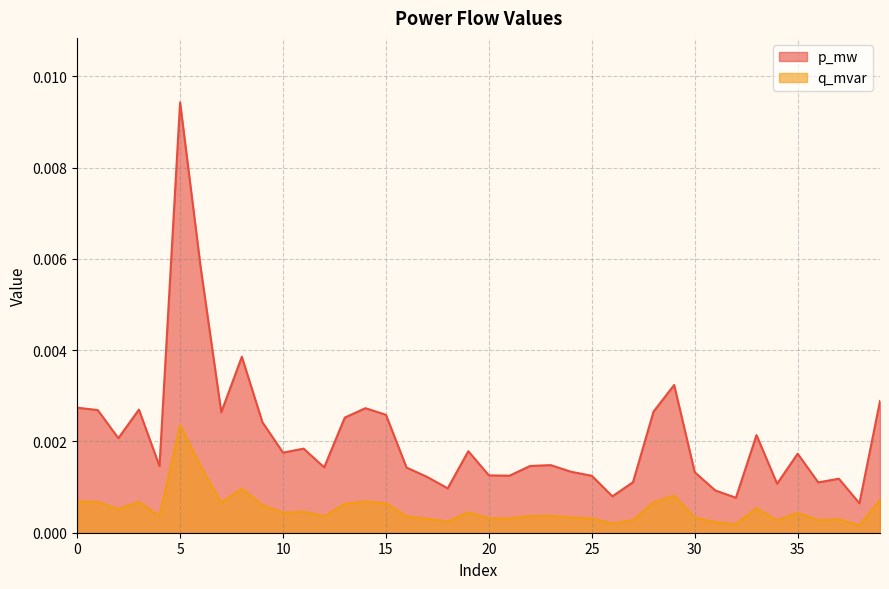

Count the number of data series in this chart.

2